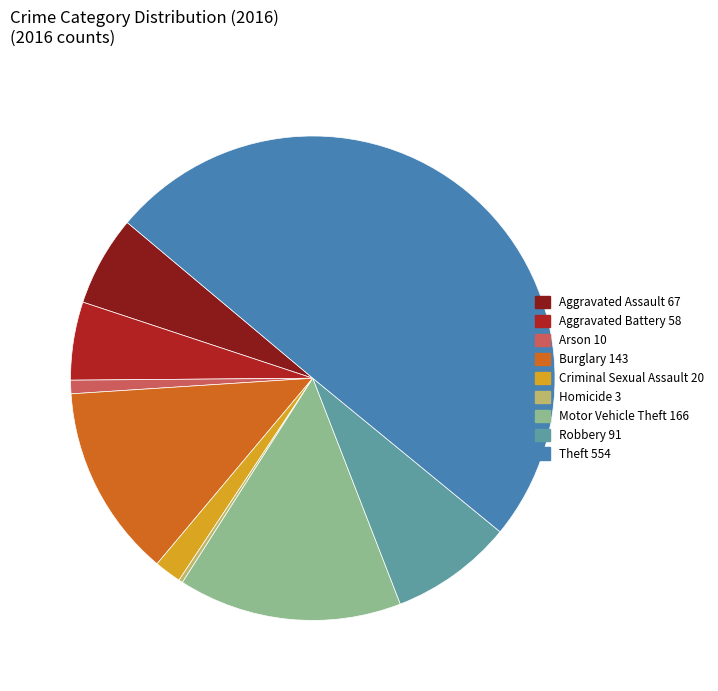

What is the largest slice in the pie chart?

Theft